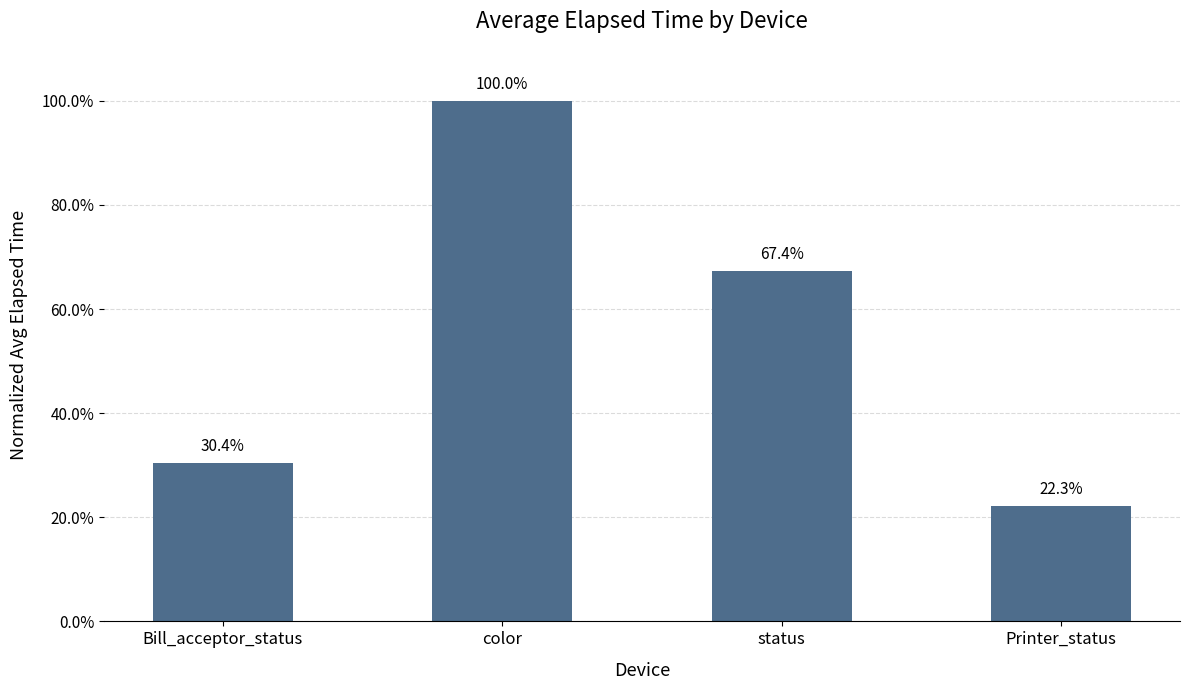

Rank the categories by value from highest to lowest.

color, status, Bill_acceptor_status, Printer_status